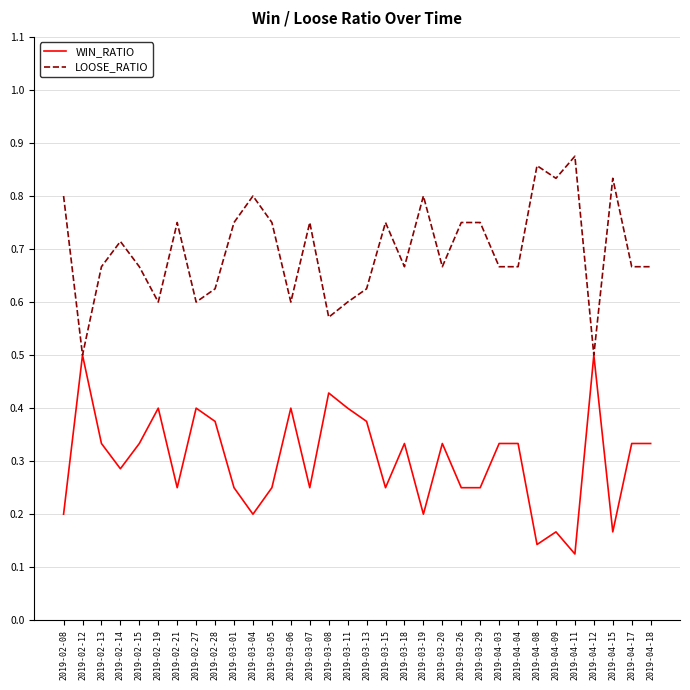

At 2019-04-03, list the series in order from largest to smallest.

LOOSE_RATIO, WIN_RATIO